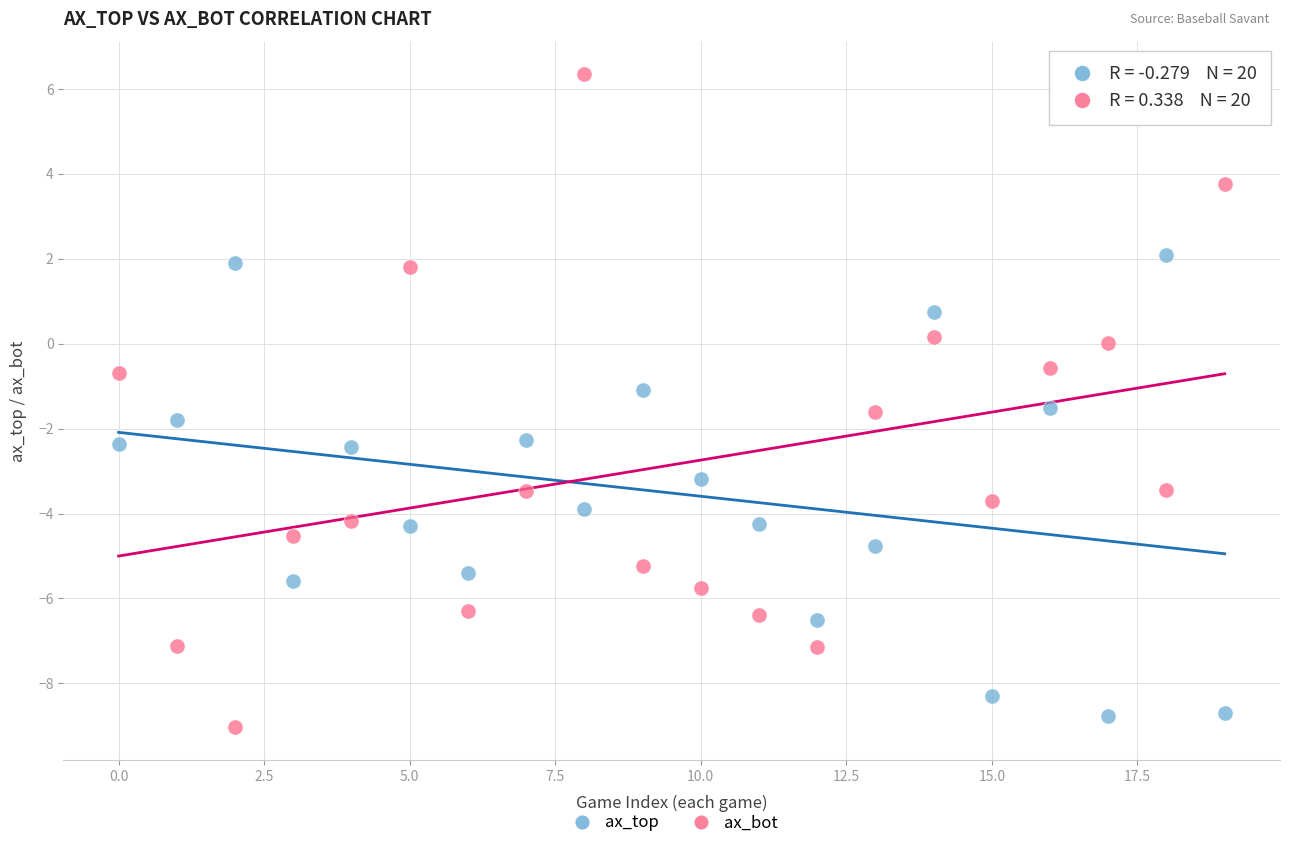

Which series reaches the minimum Y coordinate?

ax_bot